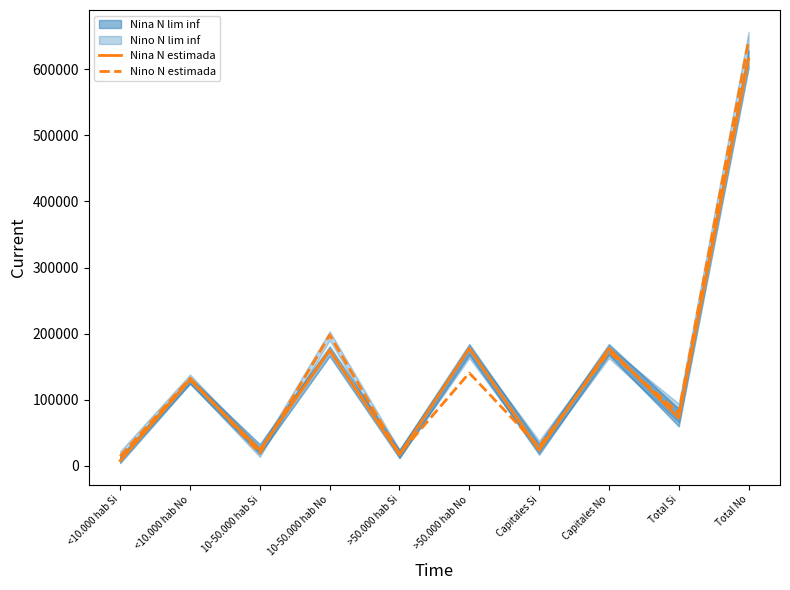

What is the label of the 3rd point from the right?

Capitales No